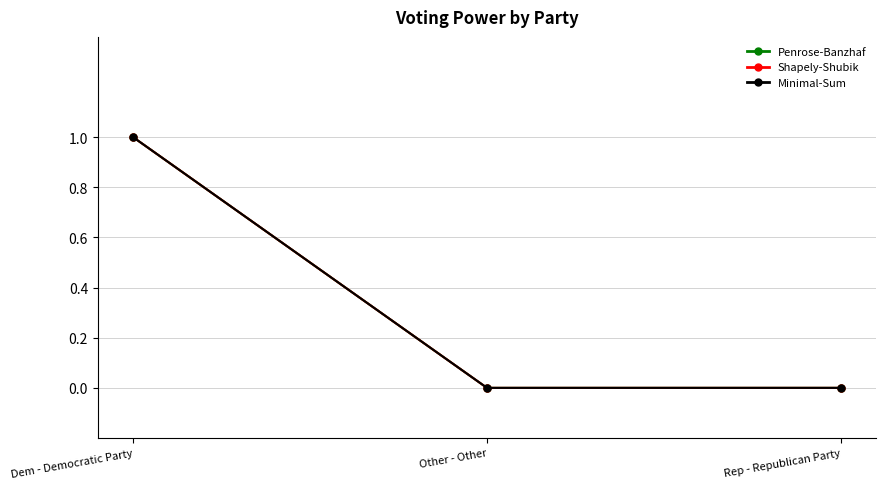

Where is Penrose-Banzhaf nearest to the value 0?

Other - Other